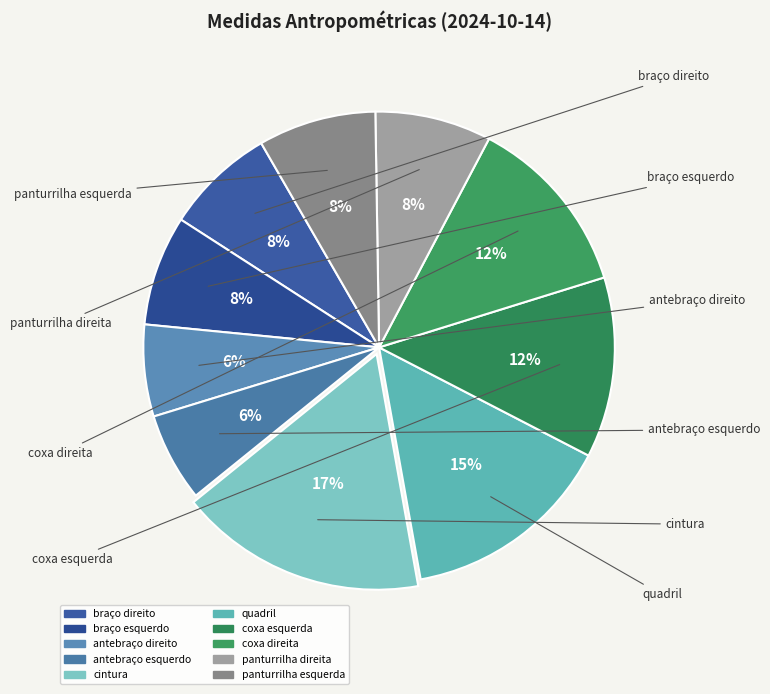

To the nearest percent, what is the difference between the largest and smallest slice percentages?

11%